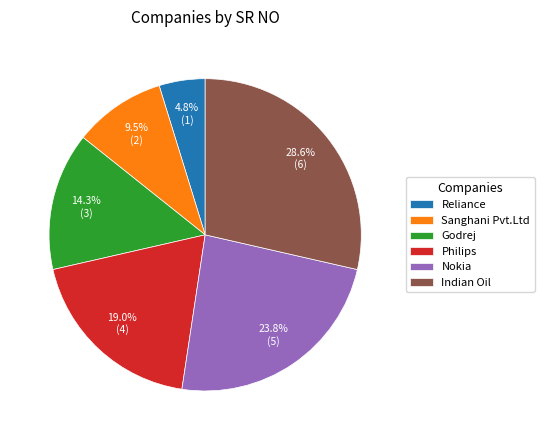

To the nearest percent, what is the difference between the largest and smallest slice percentages?

24%